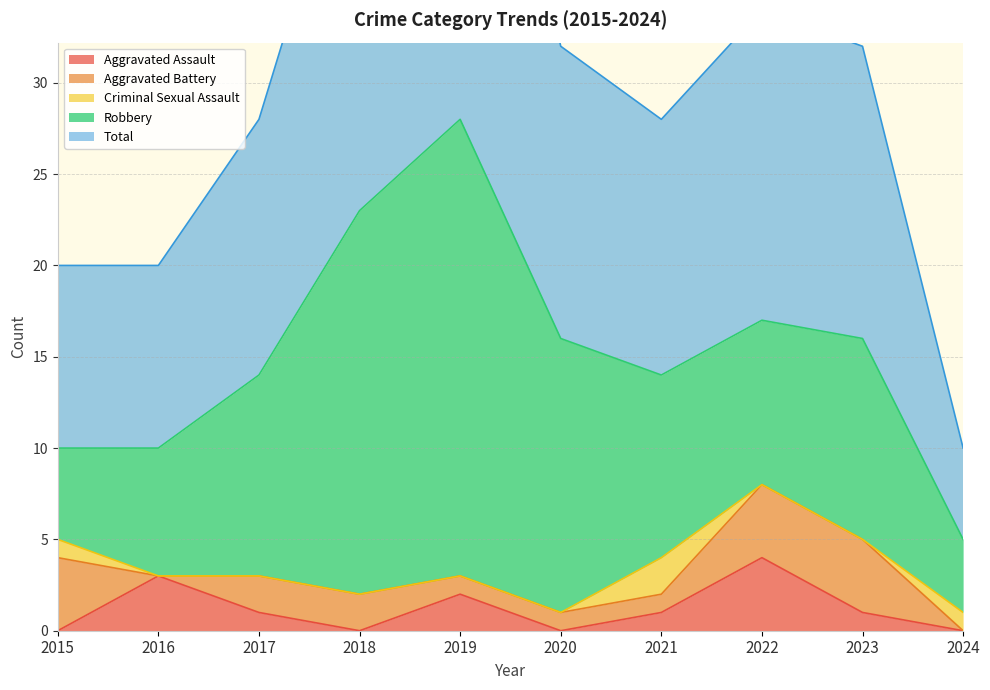

Which series has the largest range (max minus min)?

Total